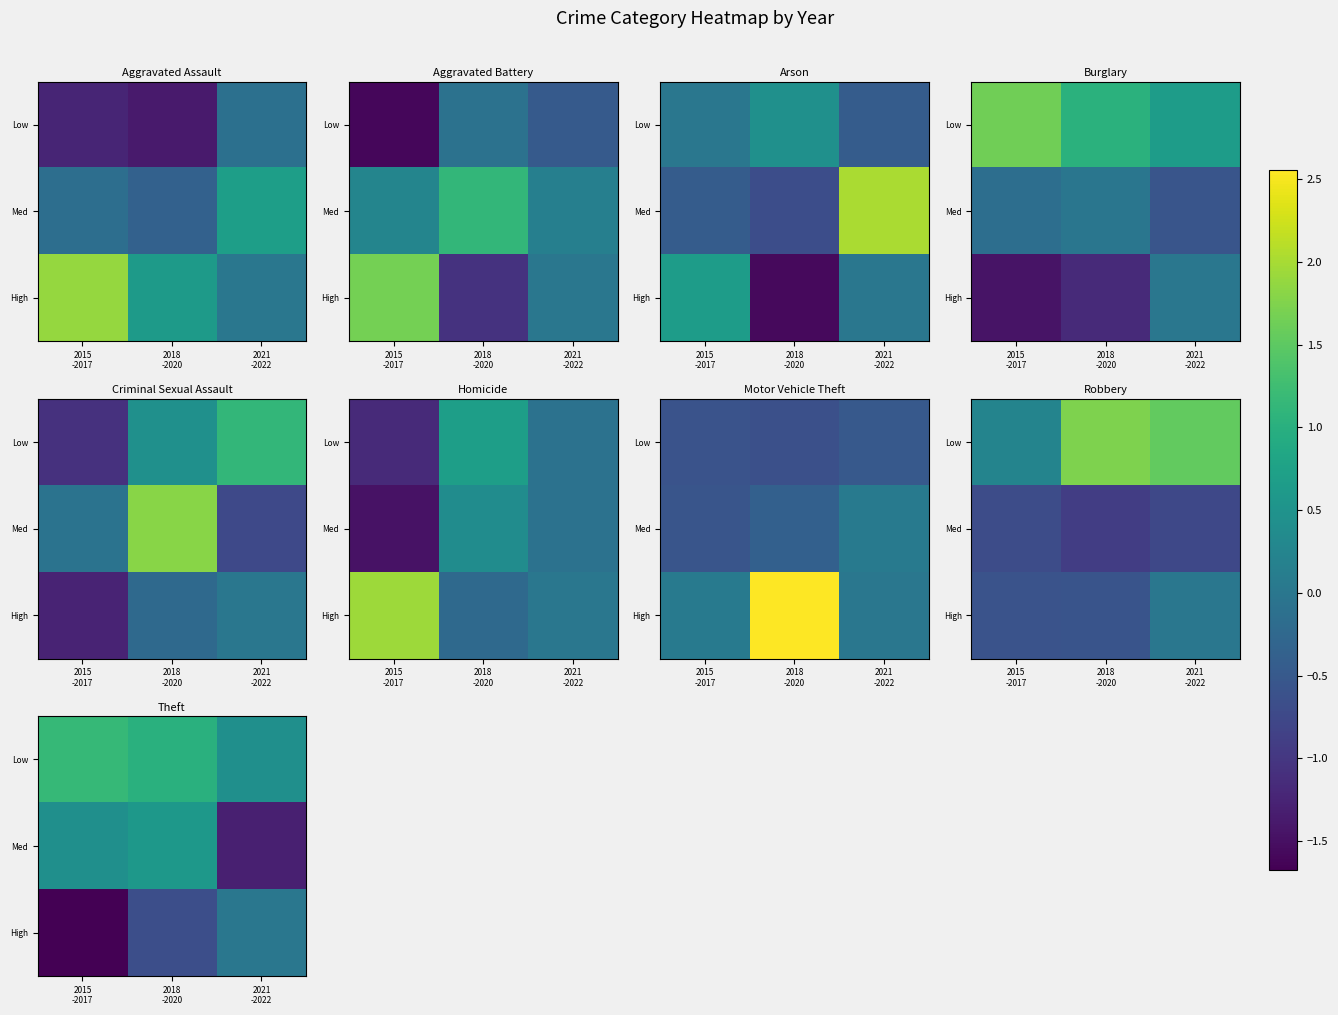

The Med series shows -1.8 at 2021 -2022. True or false?

False